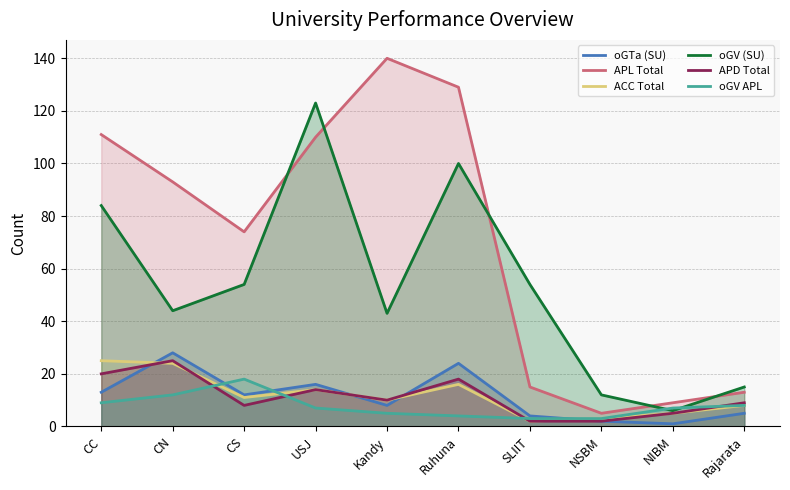

At which label does oGV (SU) reach its minimum?

NIBM